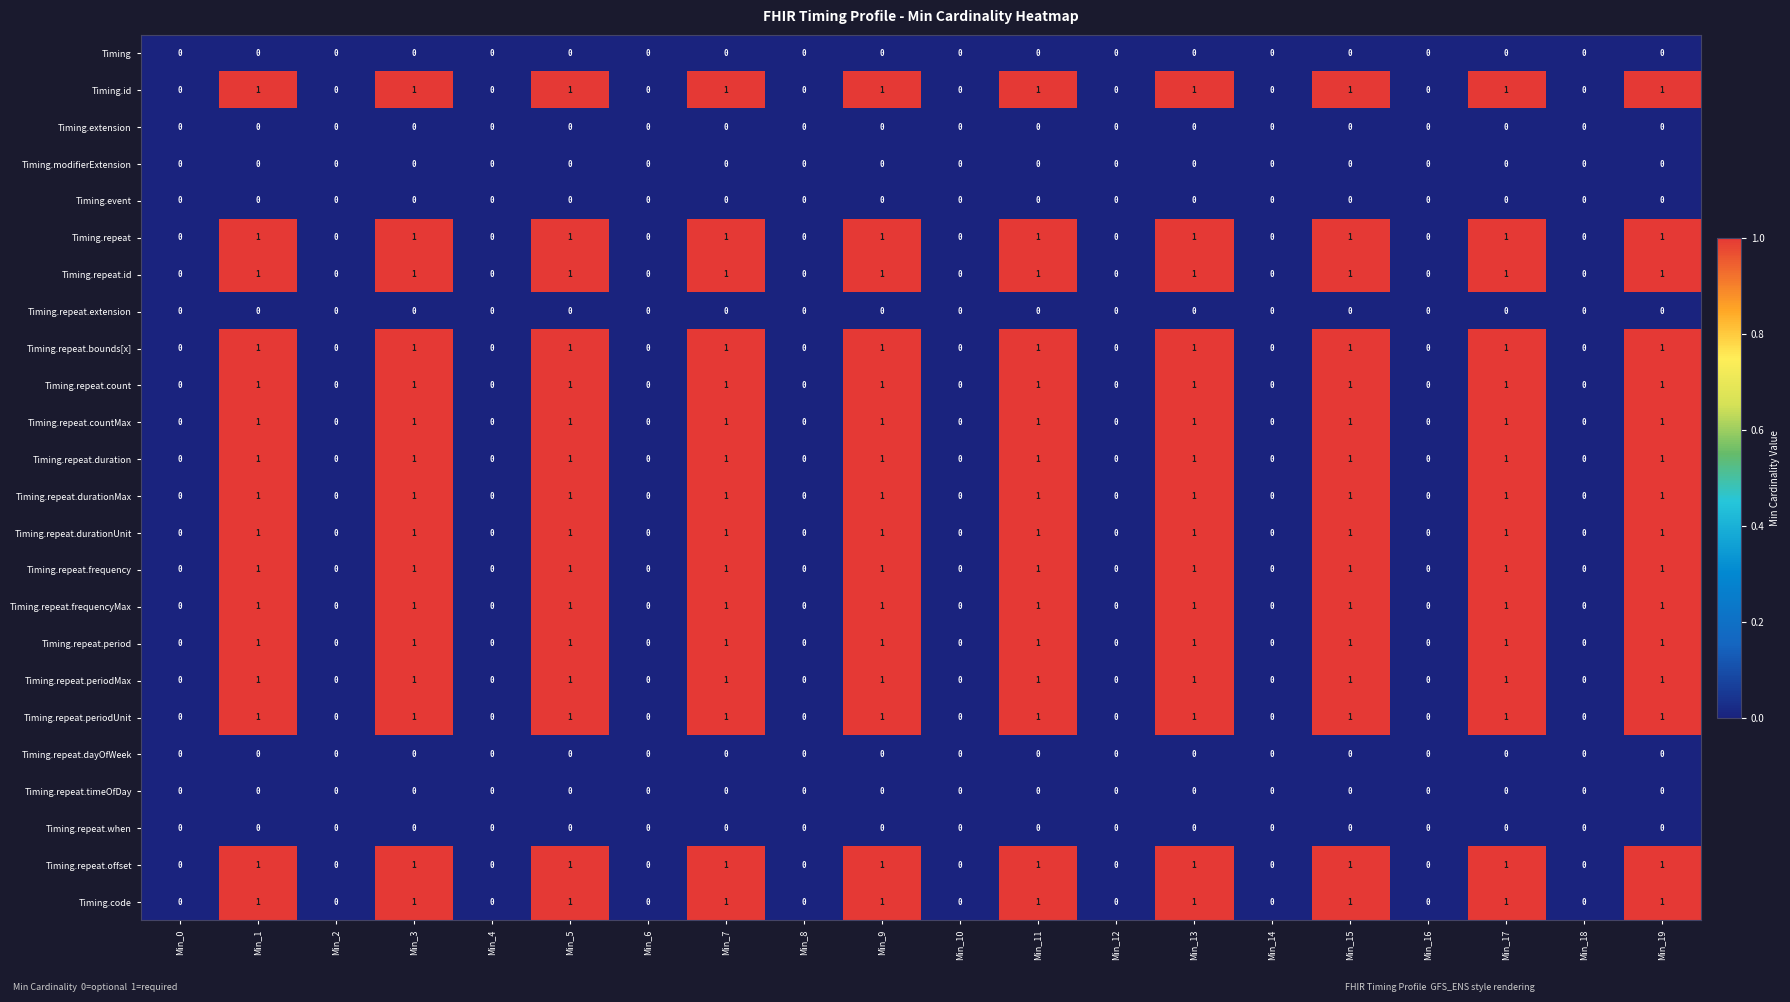

How many data points does each series have?

20